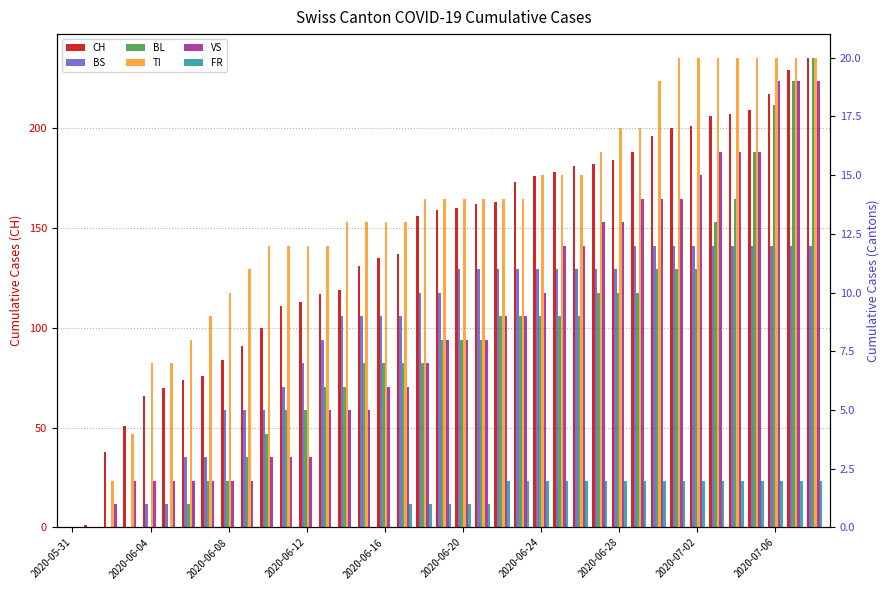

What is the average value of the VS series?

8